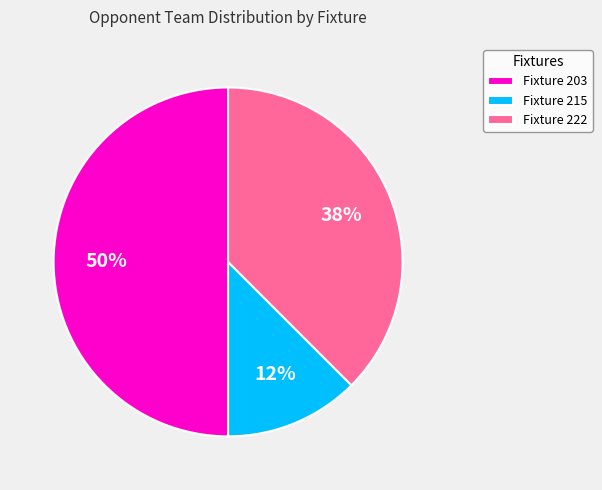

Which has a higher value, Fixture 222 or Fixture 203?

Fixture 203